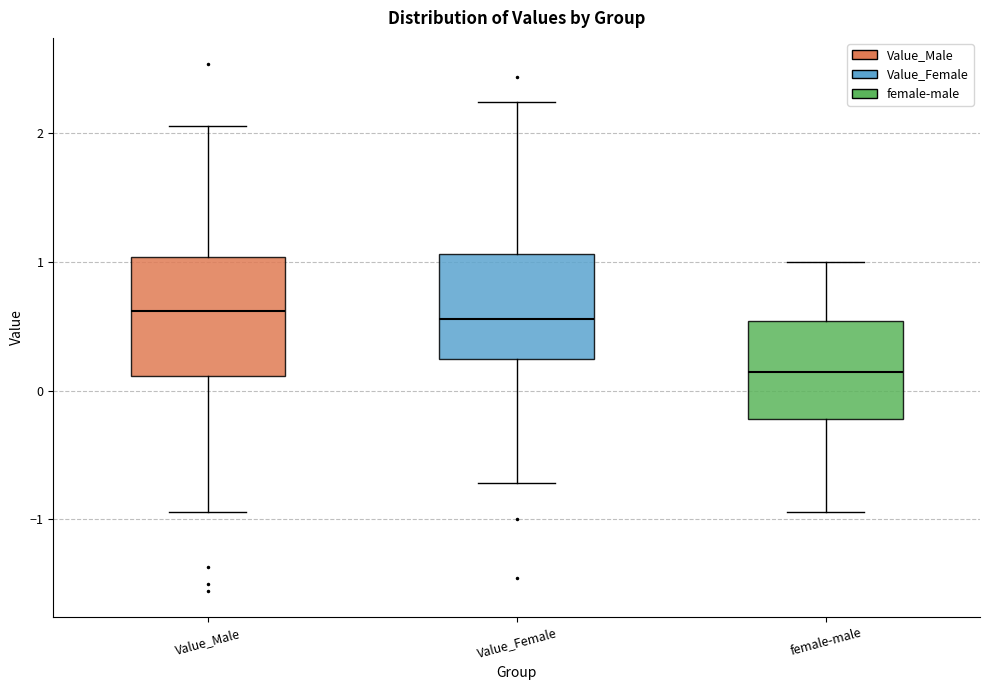

Reading left to right, read every box against the y-axis: the position of its median line, the range the box covers, and the ends of its whiskers. The values are not printed on the chart, so give them approximately, as read against the axis.

Value_Male: median 0.6, box 0.1 to 1.0, whiskers -0.9 to 2.1
Value_Female: median 0.6, box 0.2 to 1.1, whiskers -0.7 to 2.2
female-male: median 0.1, box -0.2 to 0.5, whiskers -0.9 to 1.0